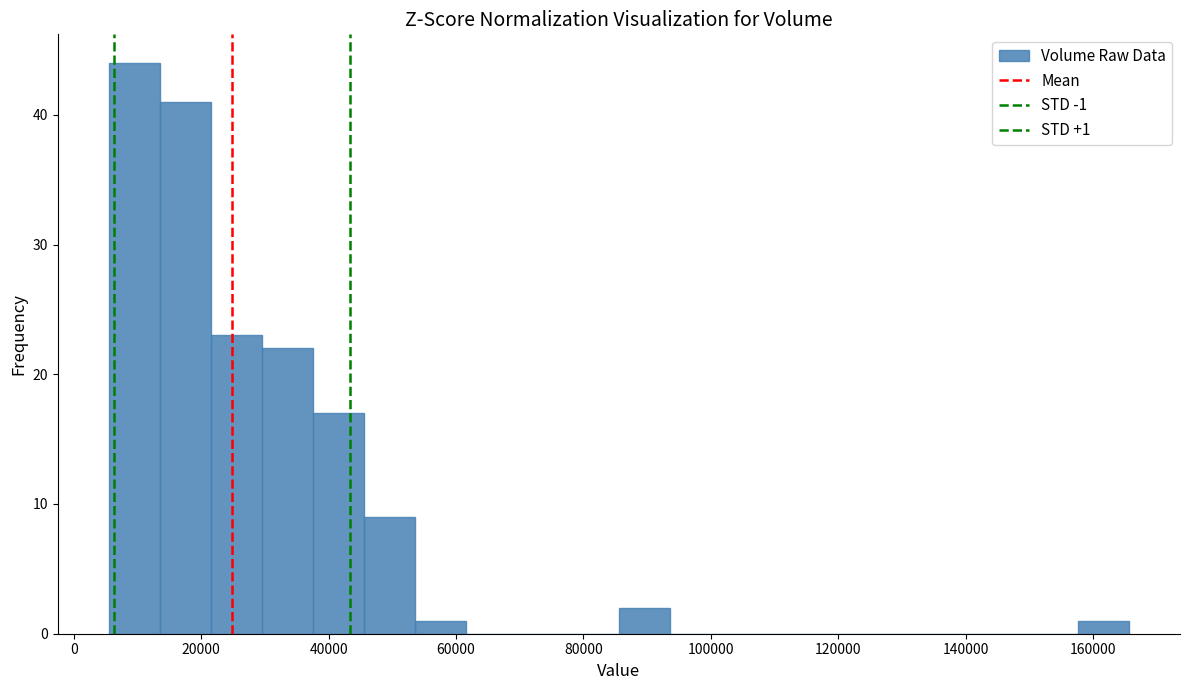

Which range on the x-axis has the tallest bar?

6000 to 14000